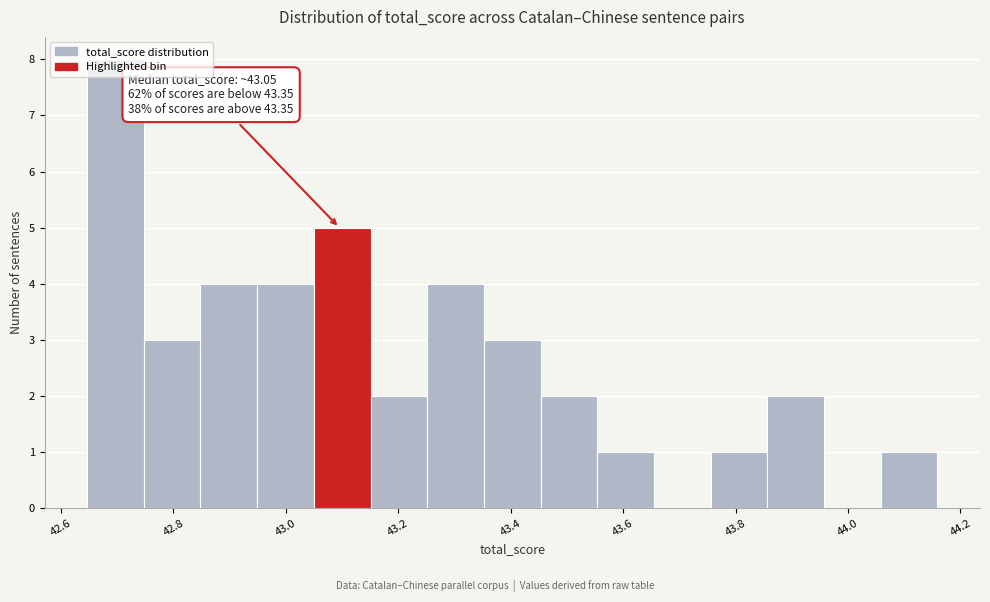

Which range on the x-axis has the tallest bar?

42.64 to 42.74